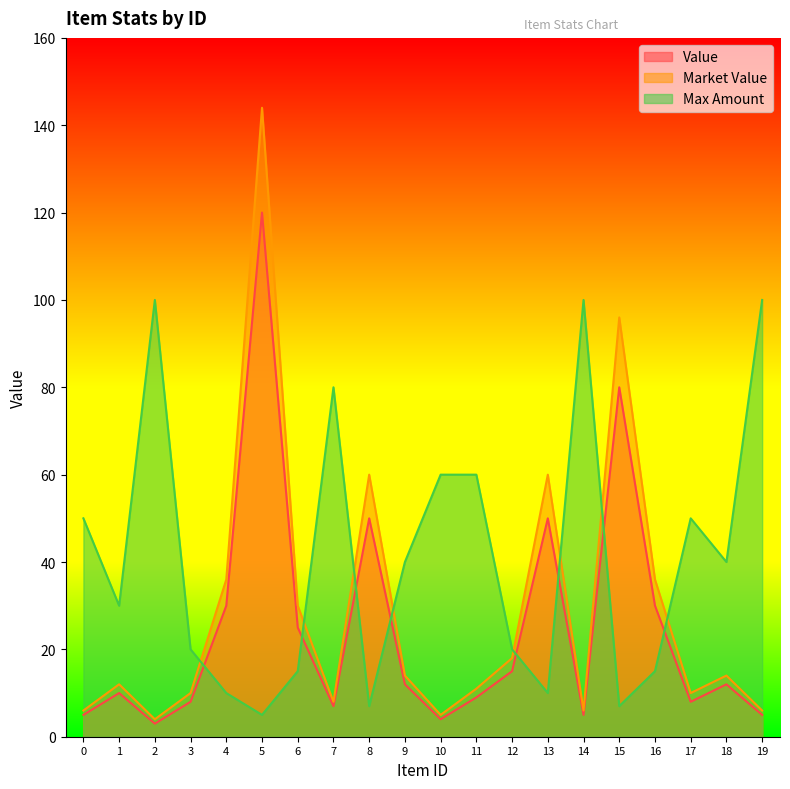

The value of market_value at 13 is 38. True or false?

False